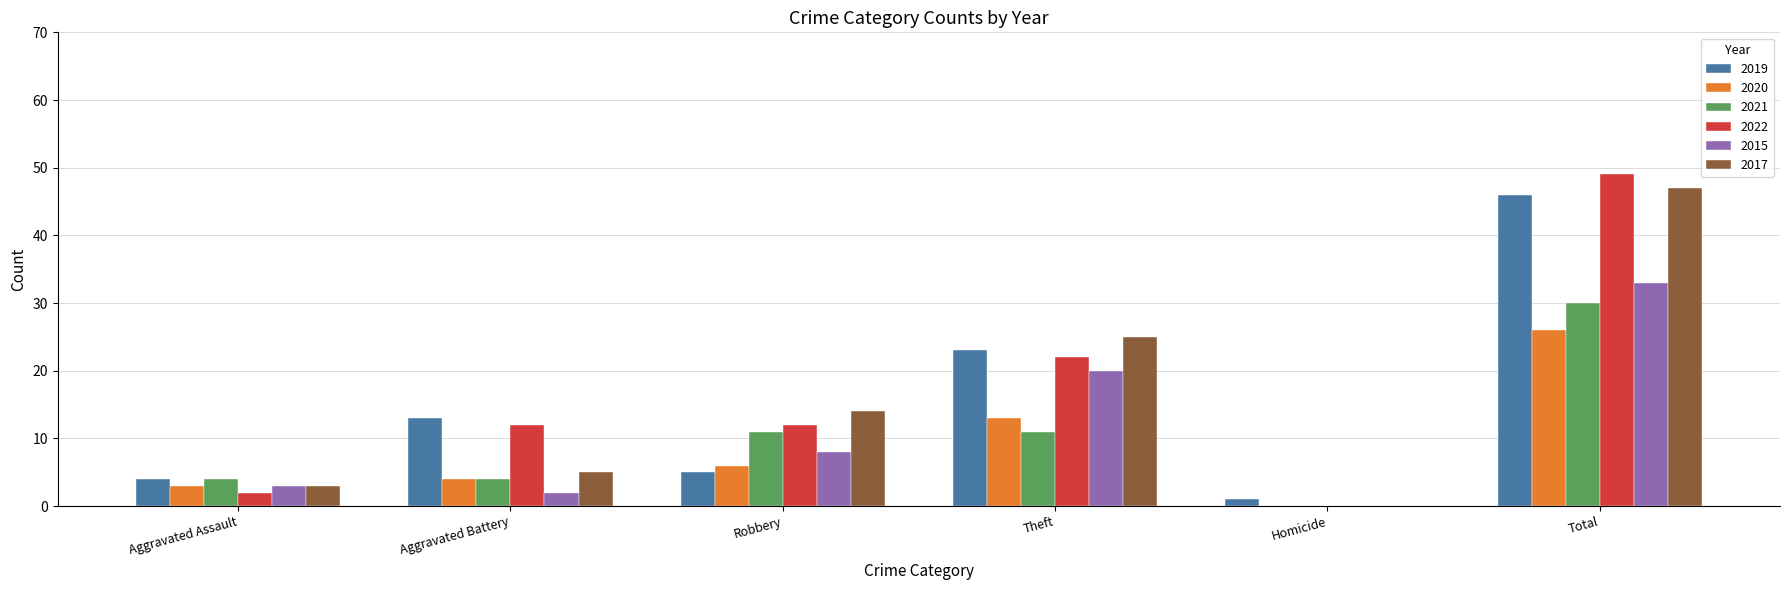

Which series has the widest spread of values?

2022